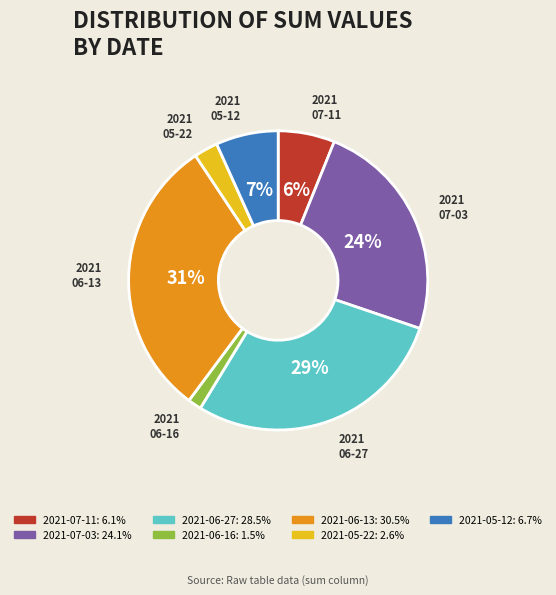

Between 2021-05-12 and 2021-06-13, which is larger?

2021-06-13